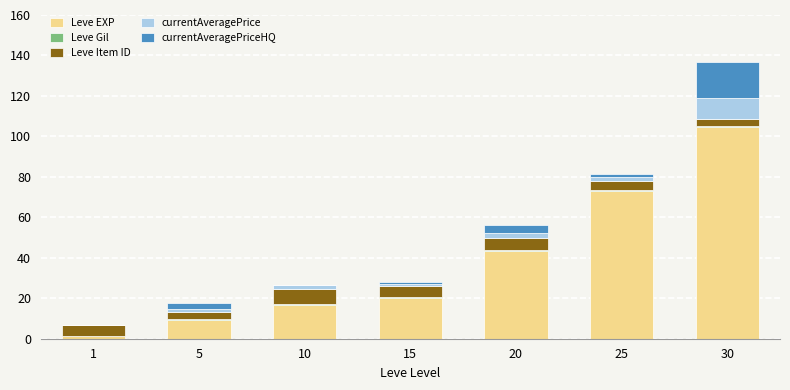

At which category is the sum across all series the highest?

30